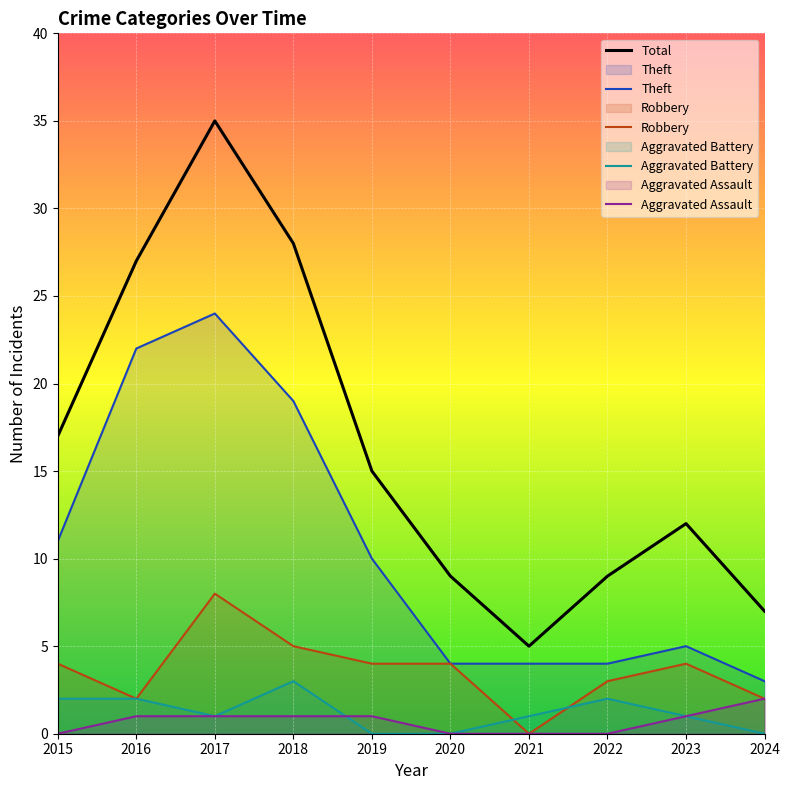

At 2019, list the series in order from smallest to largest.

Aggravated Battery, Aggravated Assault, Robbery, Theft, Total